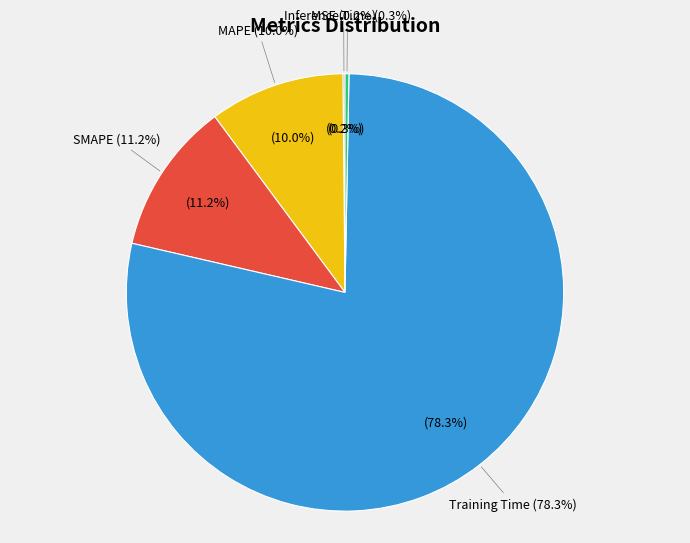

True or false: Inference Time accounts for 0% of the total.

True